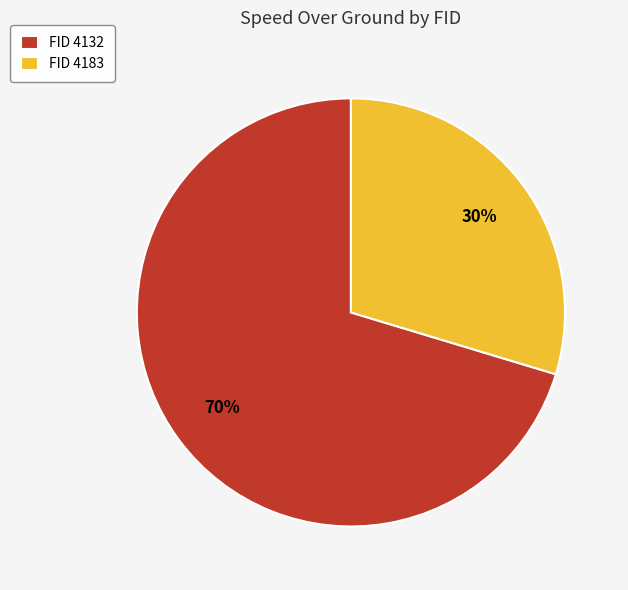

How many slices are in this pie chart?

2